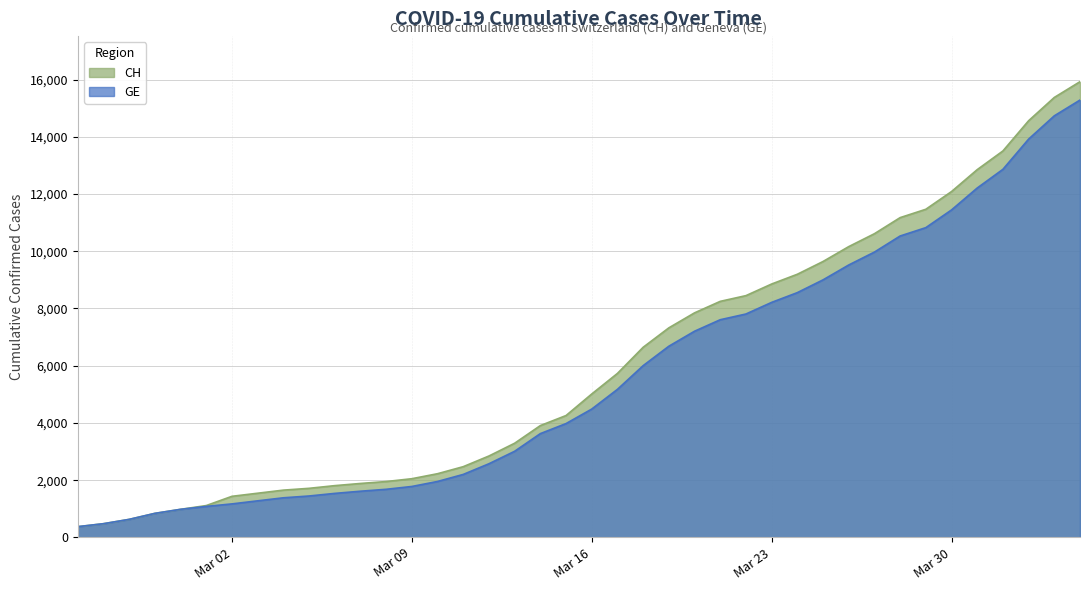

At which label is CH closest to 8150?

2020-03-21